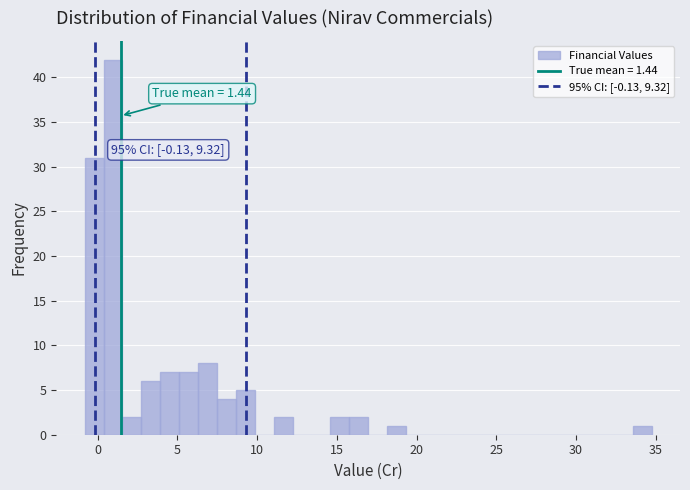

Around what value on the x-axis is the tallest bar? Give the approximate position of its centre, as read against the axis.

1.0